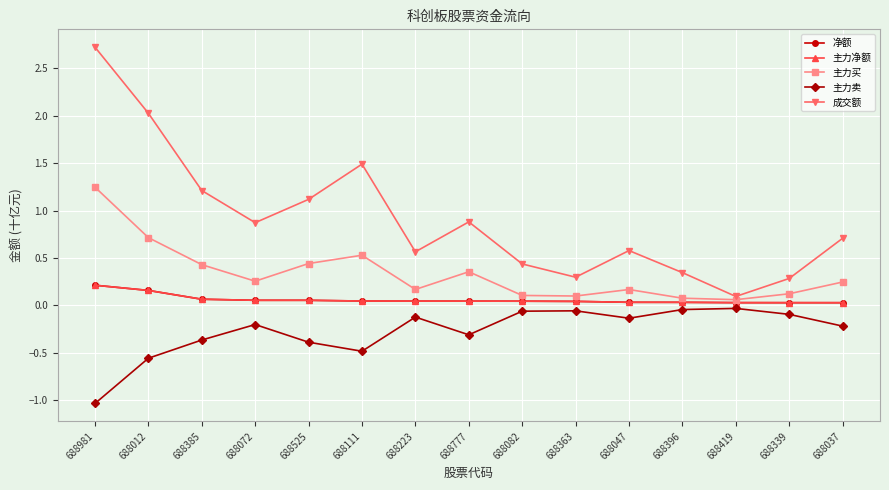

Between 688012 and 688363, which series saw the biggest shift?

成交额